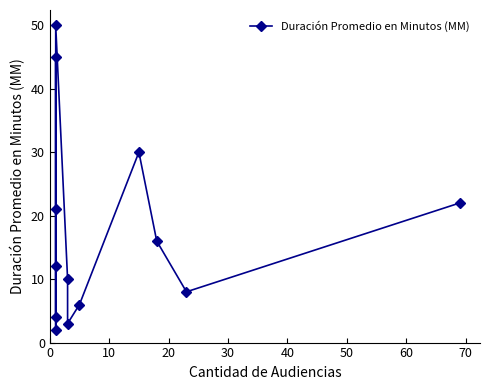

How many lines are shown in the chart?

1